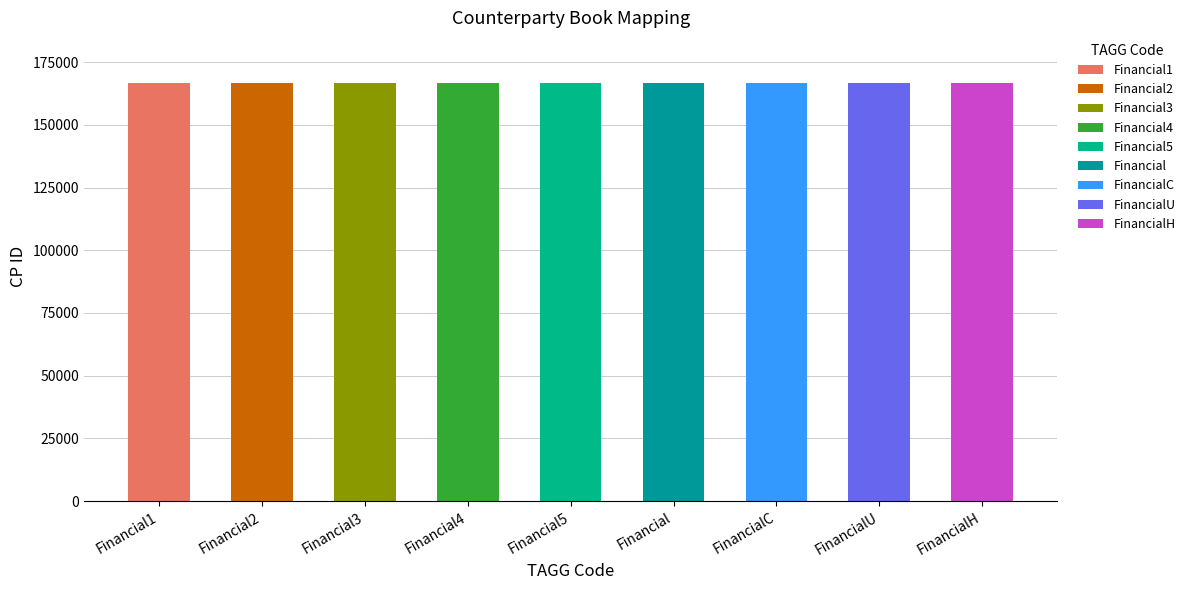

How many bars are there in total?

9